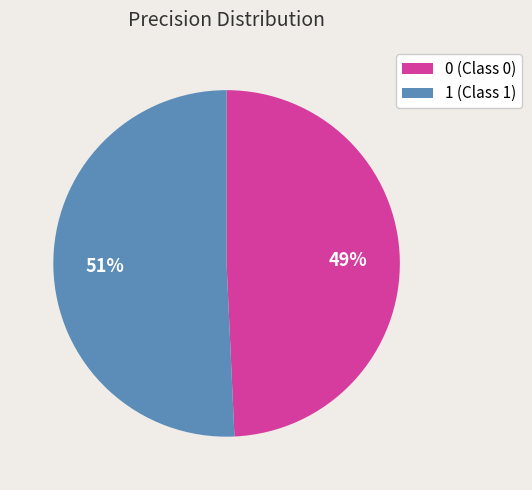

Which has a higher value, 1 or 0?

1